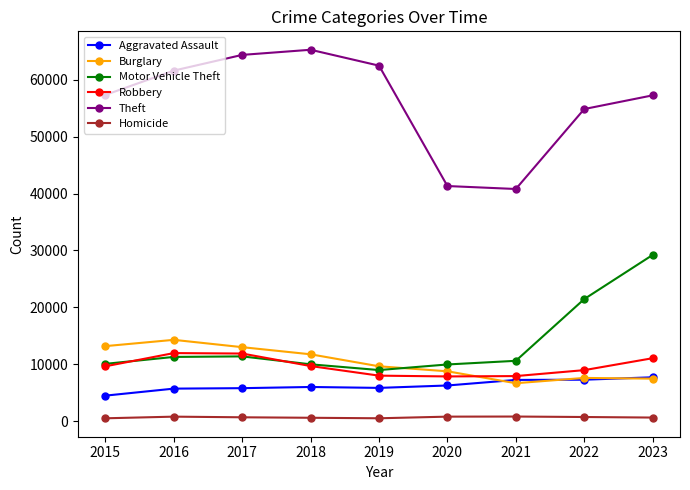

What is the maximum value for Robbery?

11960